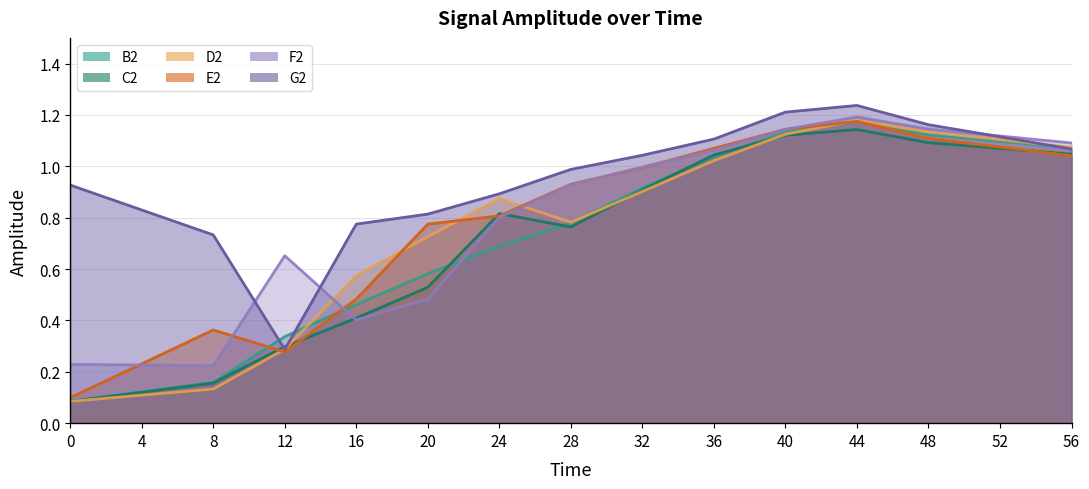

Read the E2 value at 48.

1.1